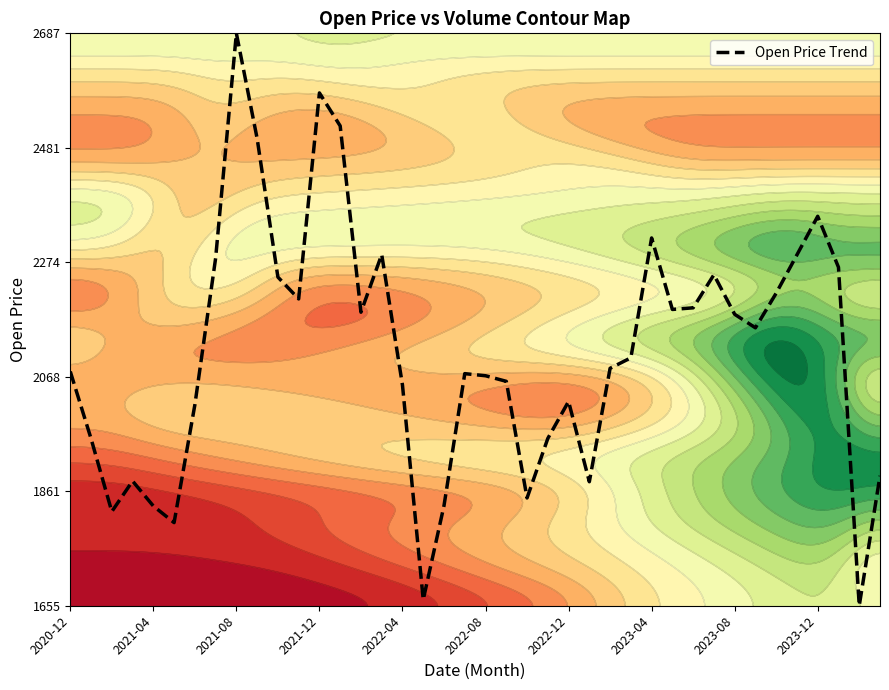

What is the lowest value of the Open Price Trend series?

1655.1